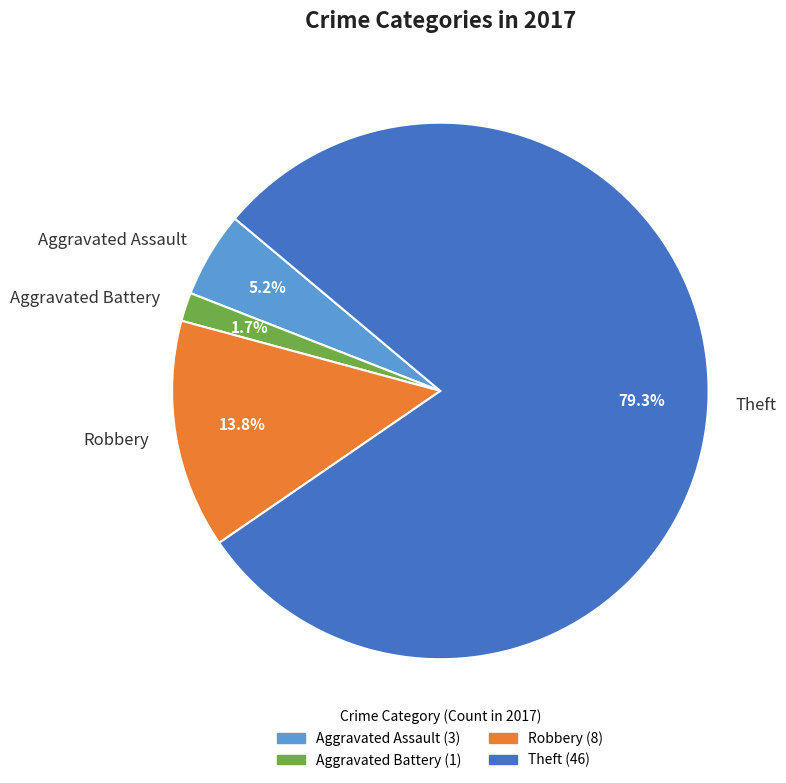

What is the majority slice?

Theft